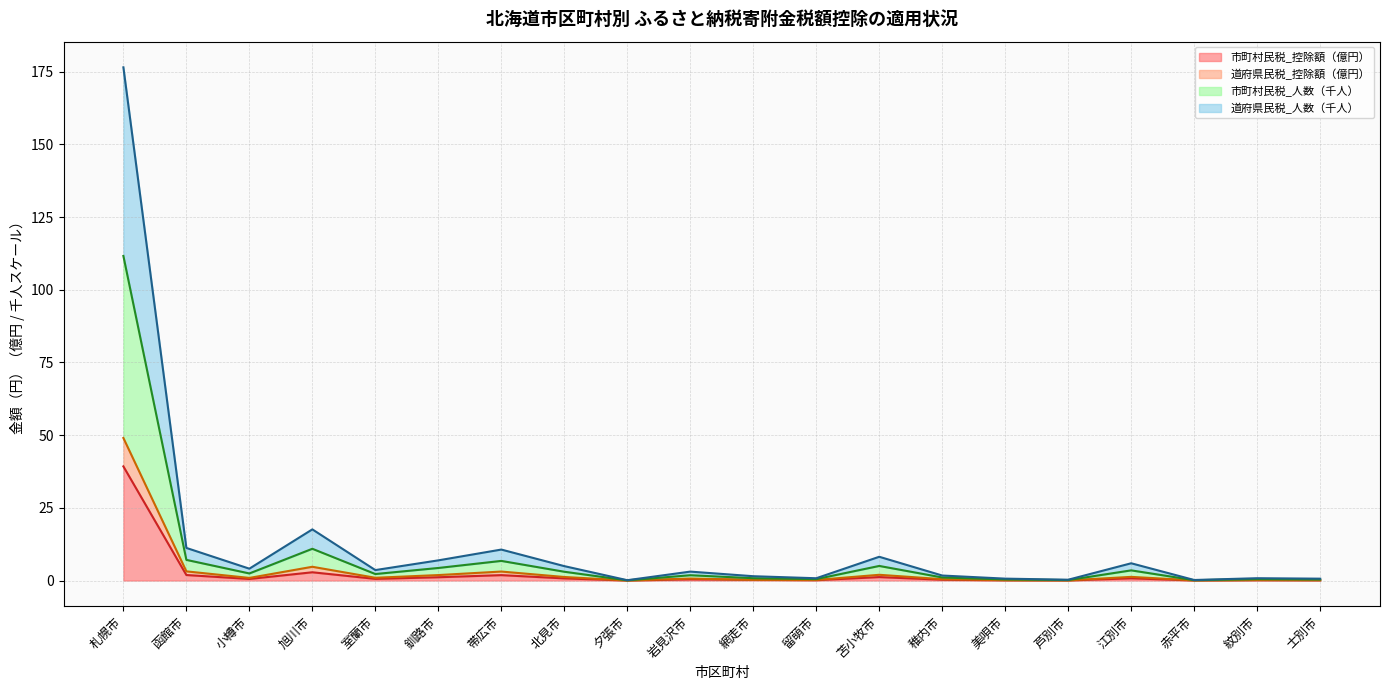

Where is the first local minimum for 市町村民税_人数?

小樽市